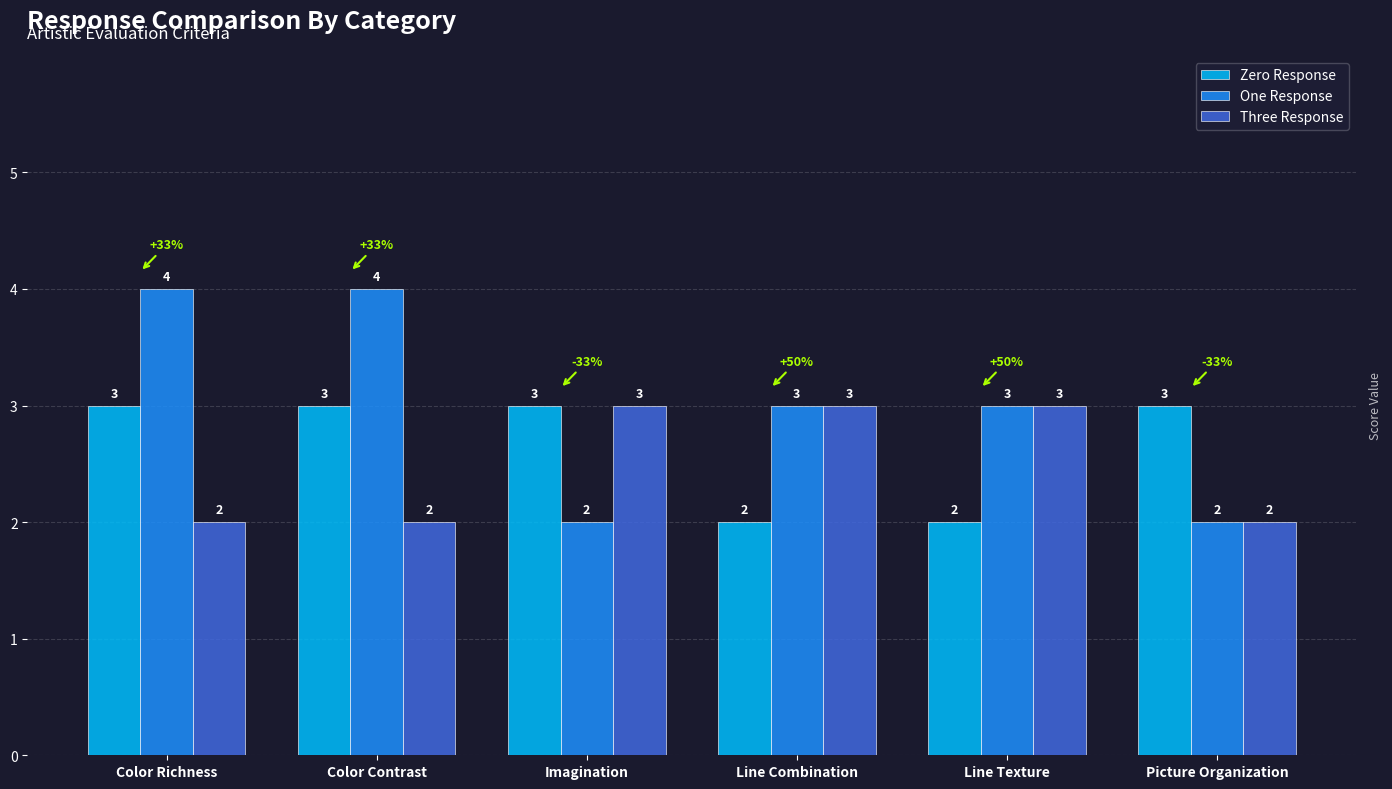

What is the difference between the One Response values at Color Contrast and Line Texture?

1